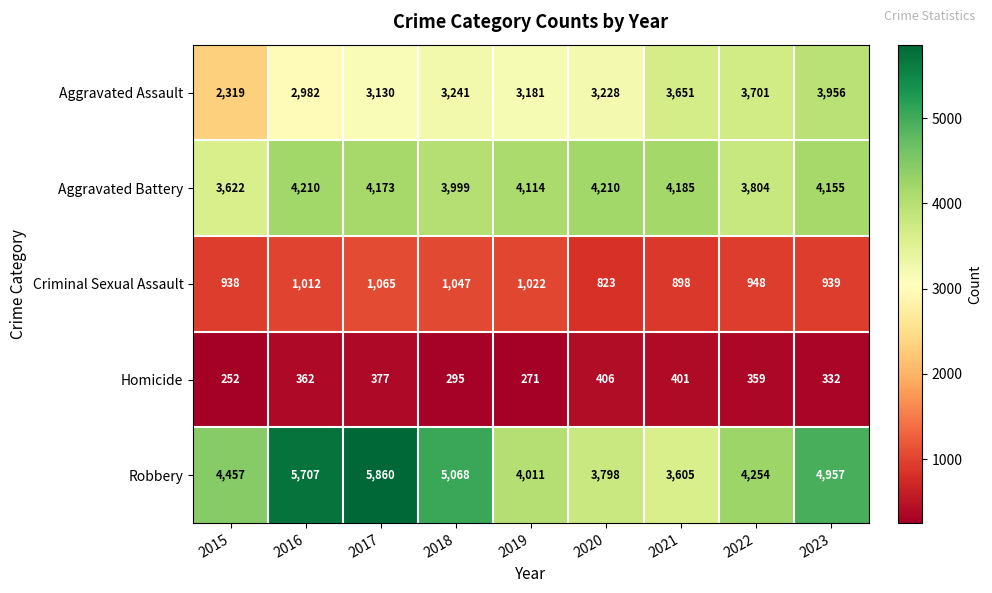

What is the sum of all Homicide values?

3055